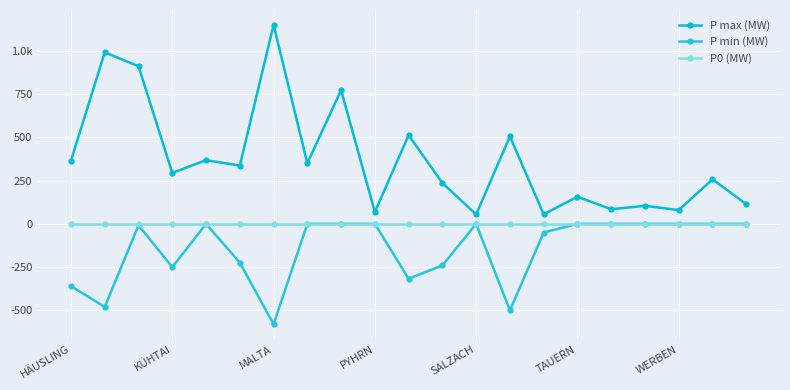

What is the lowest value of the P min (MW) series?

-580.0